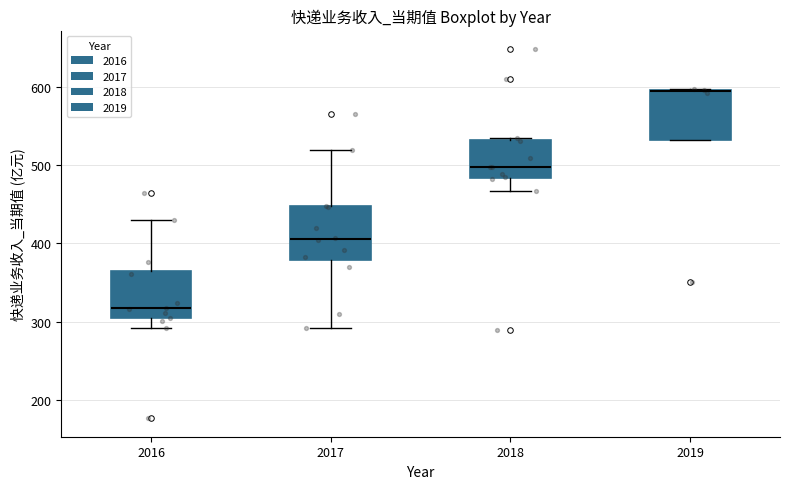

Reading left to right, read every box against the y-axis: the position of its median line, the range the box covers, and the ends of its whiskers. The values are not printed on the chart, so give them approximately, as read against the axis.

2016: median 320, box 300 to 360, whiskers 290 to 430
2017: median 410, box 380 to 450, whiskers 290 to 520
2018: median 500, box 480 to 530, whiskers 470 to 530
2019: median 590 (drawn on the box's upper edge), box 530 to 600, whiskers 530 to 600